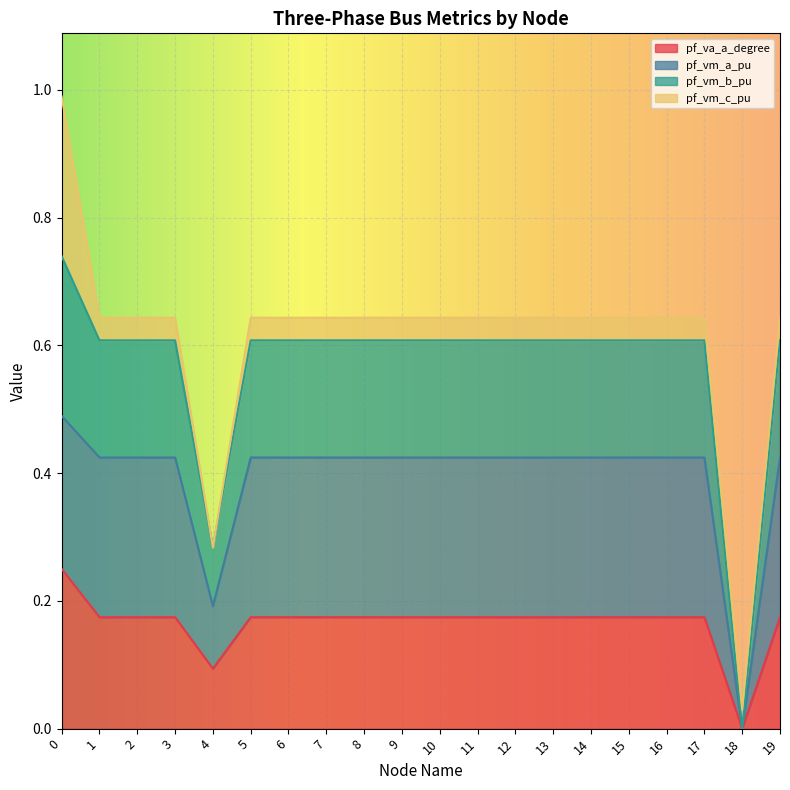

Which category has the lowest value in the pf_va_a_degree series?

18